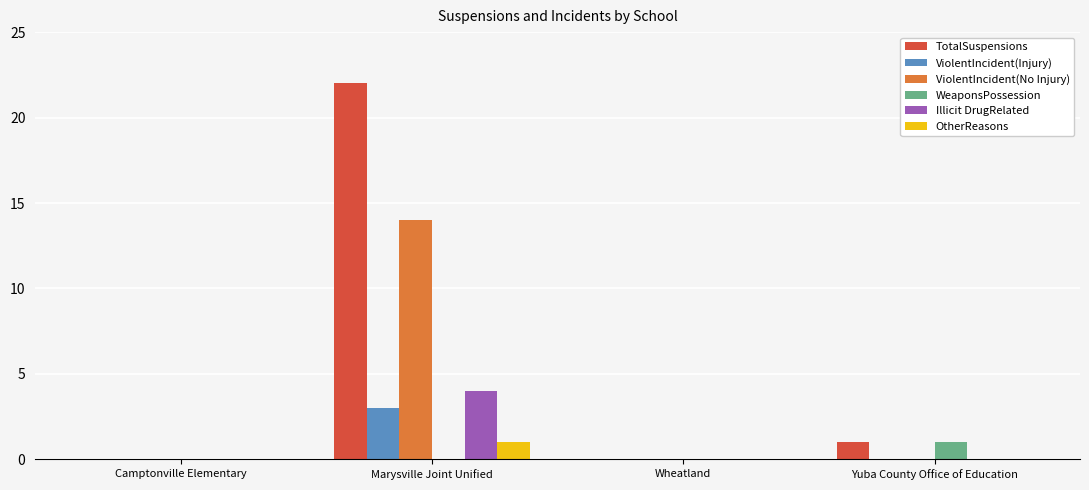

At which category is the sum across all series the highest?

Marysville Joint Unified